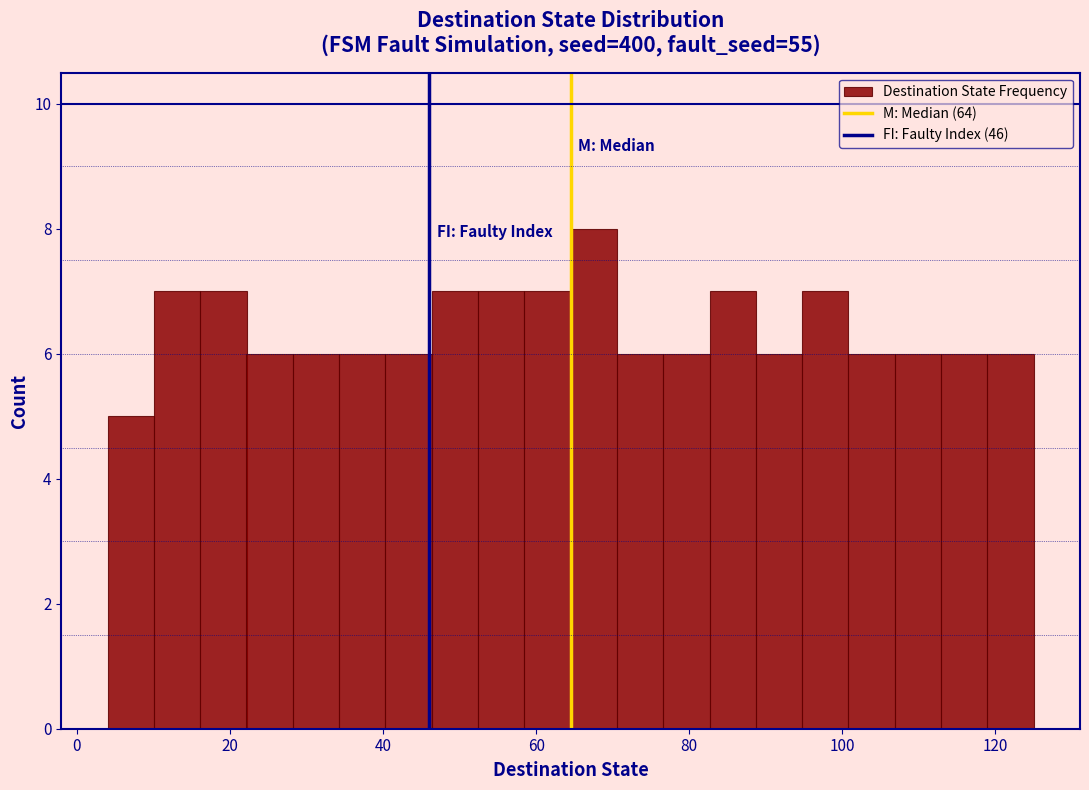

Read against the x-axis, roughly where is the centre of the tallest bar?

68